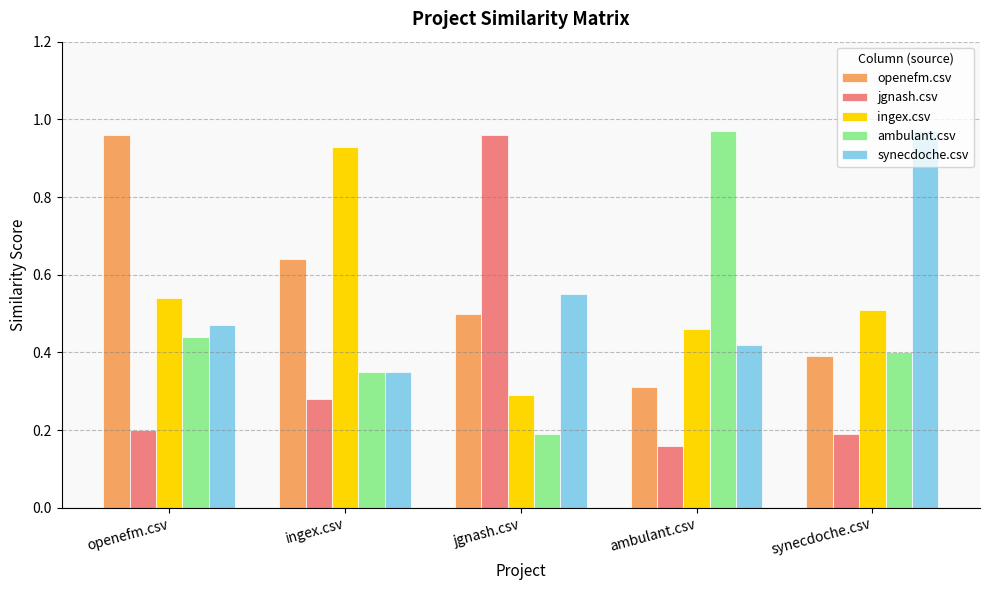

Which series changed the most between jgnash.csv and synecdoche.csv?

jgnash.csv